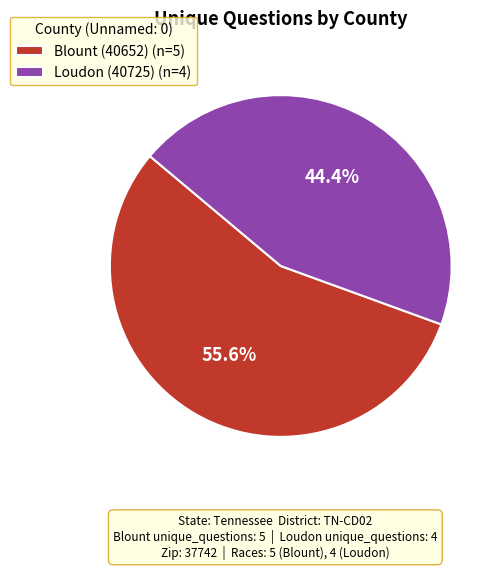

How many slices are in this pie chart?

2